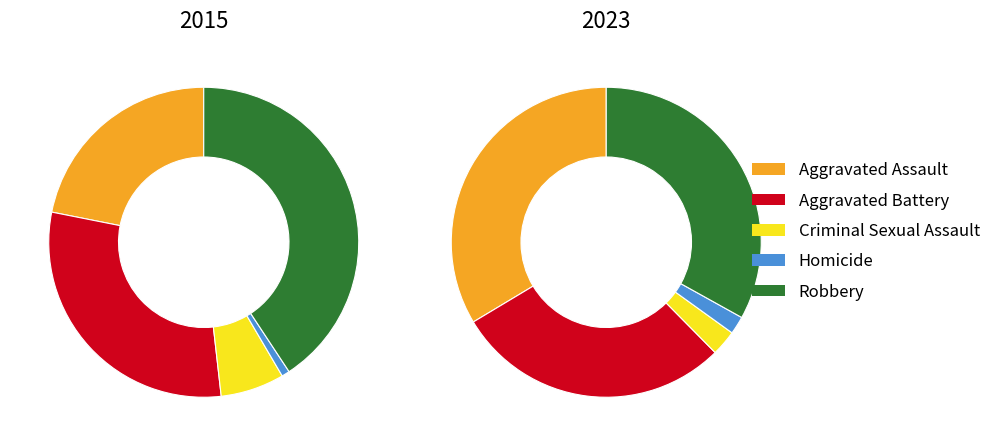

What is the largest slice in the pie chart?

Robbery